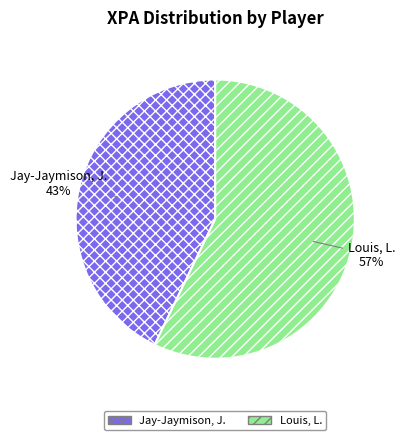

Combined, do Louis, L. and Jay-Jaymison, J. account for over 50%?

Yes